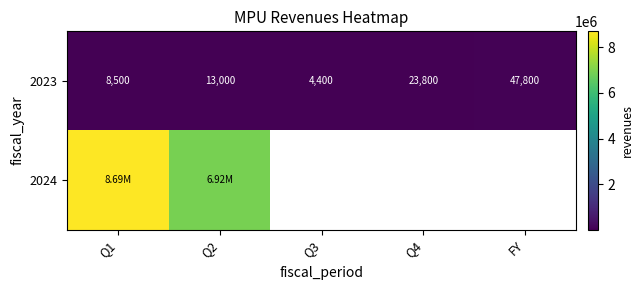

What is the difference between the 2023 values at Q2 and Q3?

8600